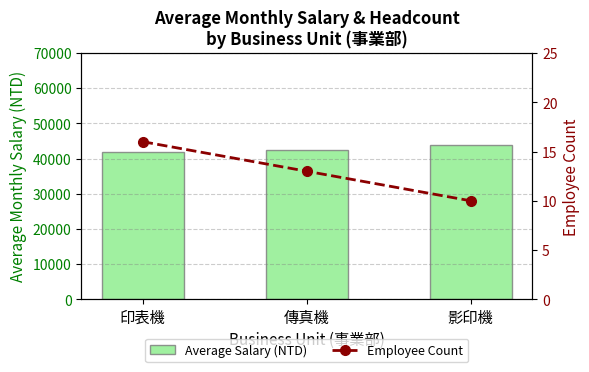

Reading left to right, list all the values displayed in this chart.

Average Salary (NTD): 41919.1	42378.3	43817.2
Employee Count: 16.0	13.0	10.0